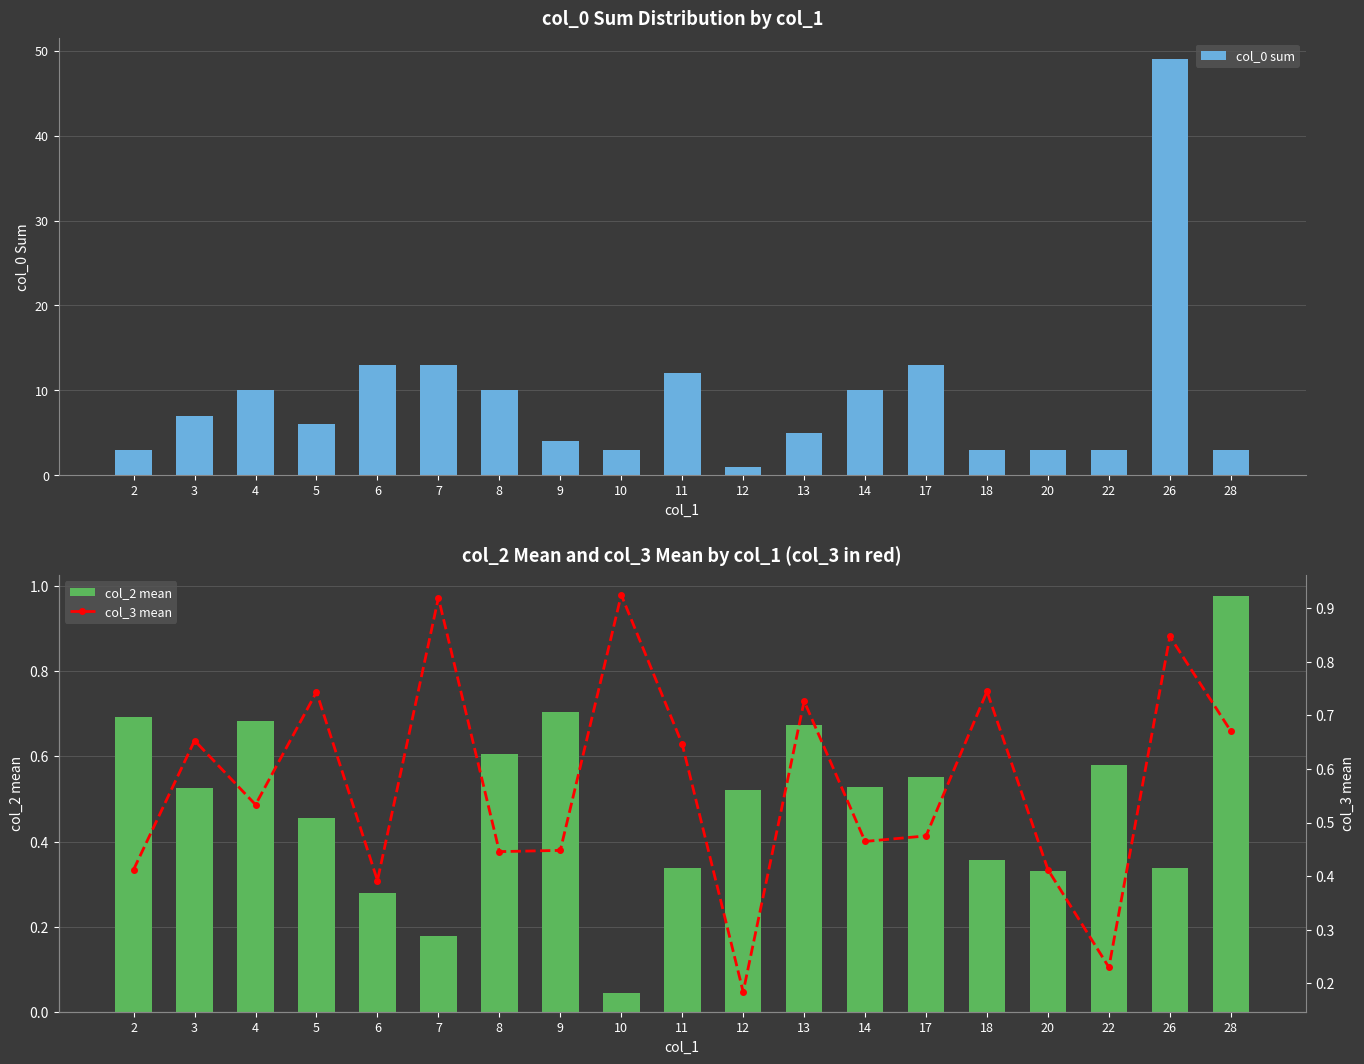

Reading left to right, extract all data points from this chart.

col_0 sum: 2=3.0	3=7.0	4=10.0	5=6.0	6=13.0	7=13.0	8=10.0	9=4.0	10=3.0	11=12.0	12=1.0	13=5.0	14=10.0	17=13.0	18=3.0	20=3.0	22=3.0	26=49.0	28=3.0
col_2 mean: 2=0.7	3=0.5	4=0.7	5=0.5	6=0.3	7=0.2	8=0.6	9=0.7	10=0.0	11=0.3	12=0.5	13=0.7	14=0.5	17=0.6	18=0.4	20=0.3	22=0.6	26=0.3	28=1.0
col_3 mean: 2=0.4	3=0.7	4=0.5	5=0.7	6=0.4	7=0.9	8=0.4	9=0.4	10=0.9	11=0.6	12=0.2	13=0.7	14=0.5	17=0.5	18=0.7	20=0.4	22=0.2	26=0.8	28=0.7